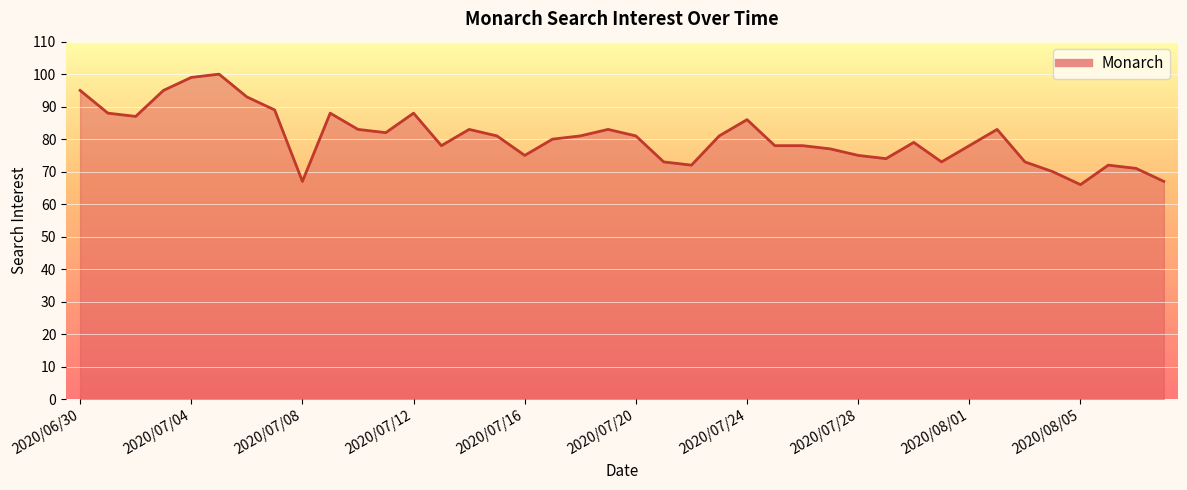

What is the difference between the maximum and minimum values?

34